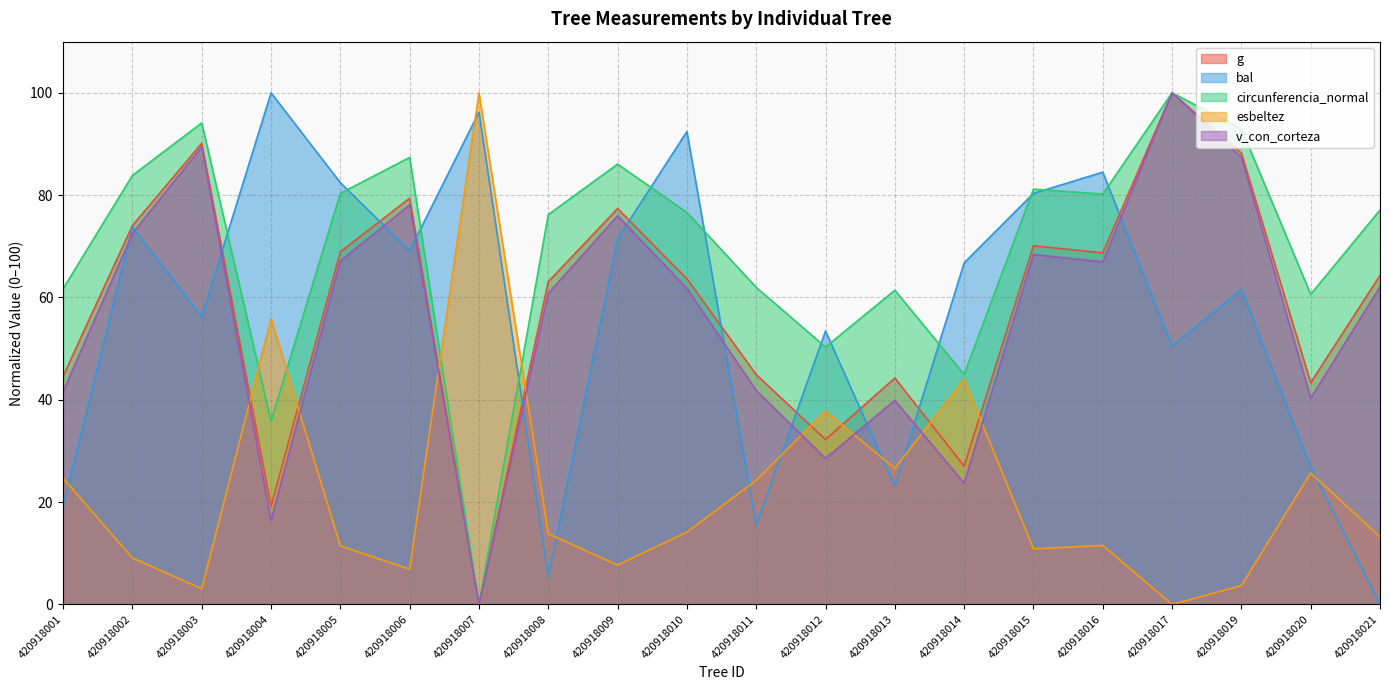

What are all the series names shown in the legend?

g, bal, circunferencia_normal, esbeltez, v_con_corteza